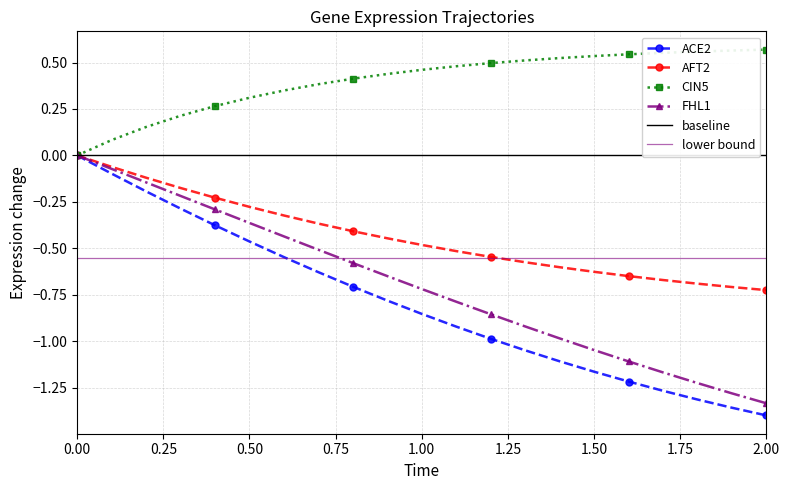

Count the CIN5 values in the range 0 to 1.

21